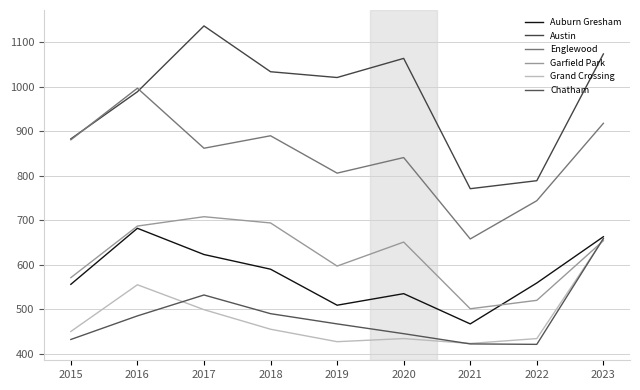

How many lines are shown in the chart?

6